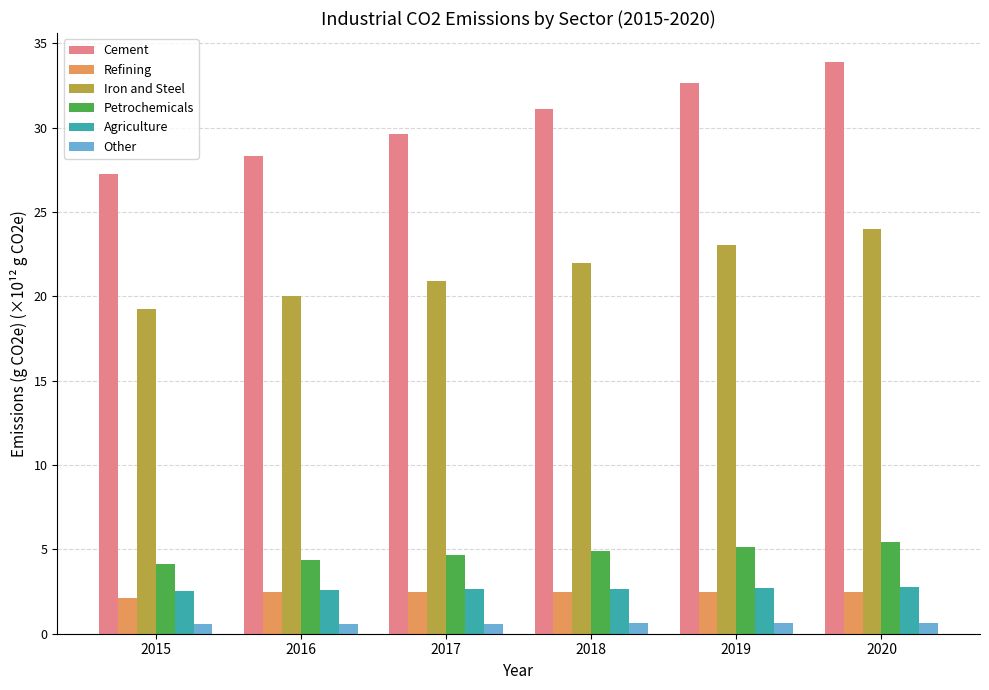

Which label corresponds to the largest value in the chart?

2020